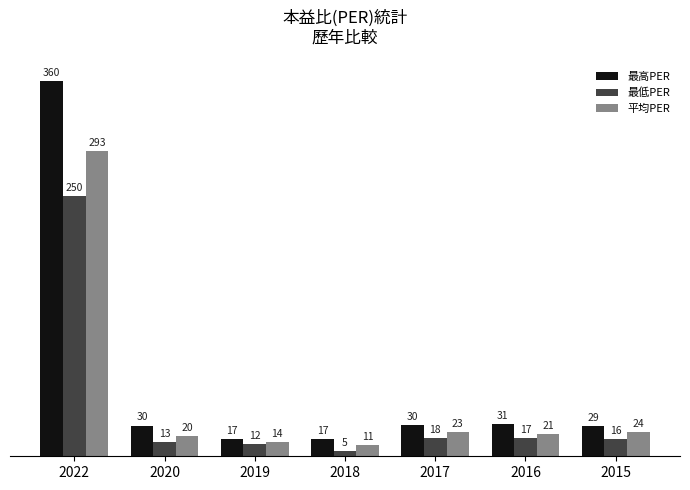

What is the total value across all series at 2019?

41.7